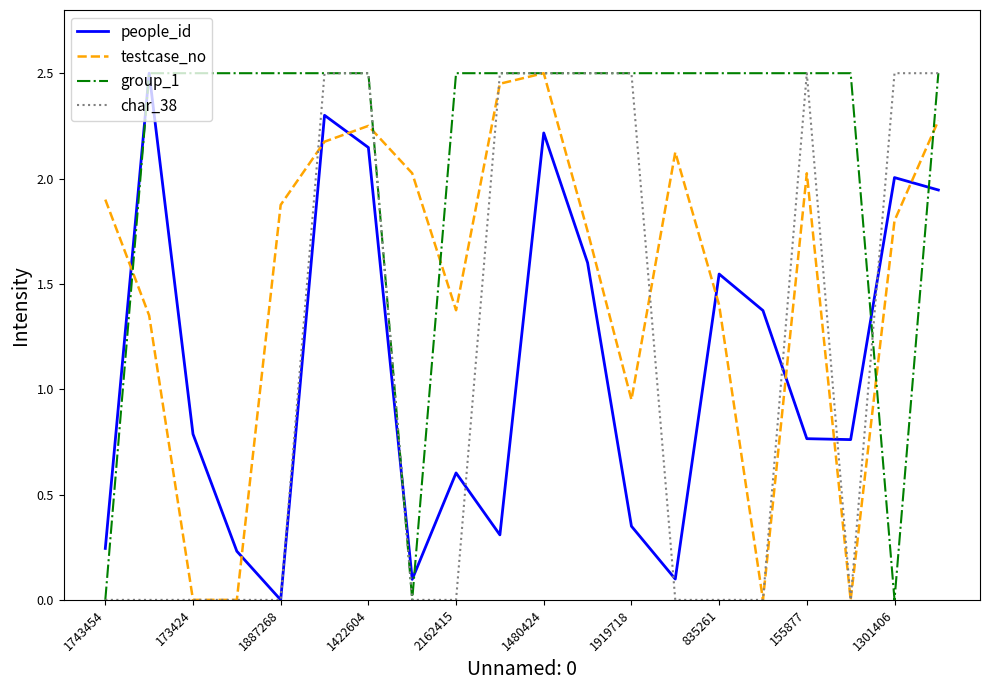

True or false: group_1 and testcase_no cross at least once.

True